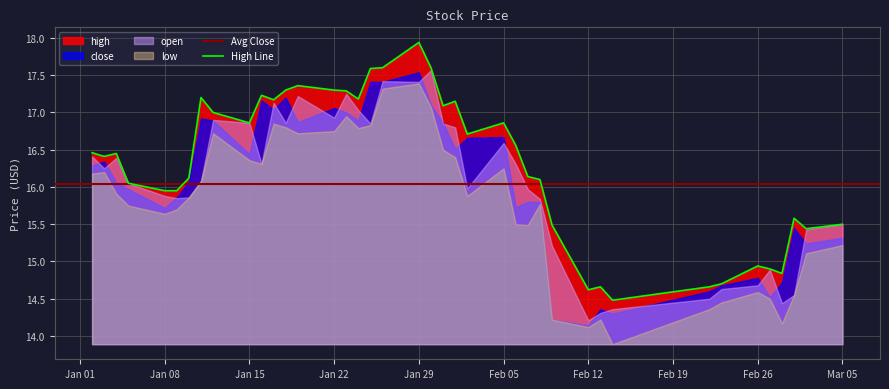

Which has a higher value, 2018-02-13 or 2018-01-16?

2018-01-16